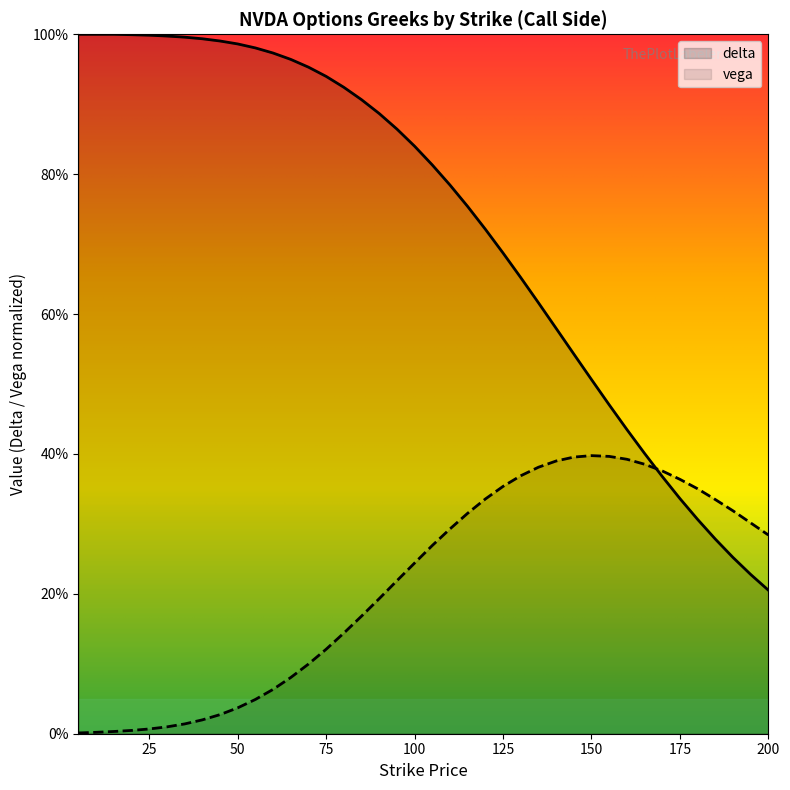

Which series ends up on top after the final intersection of vega and delta?

vega